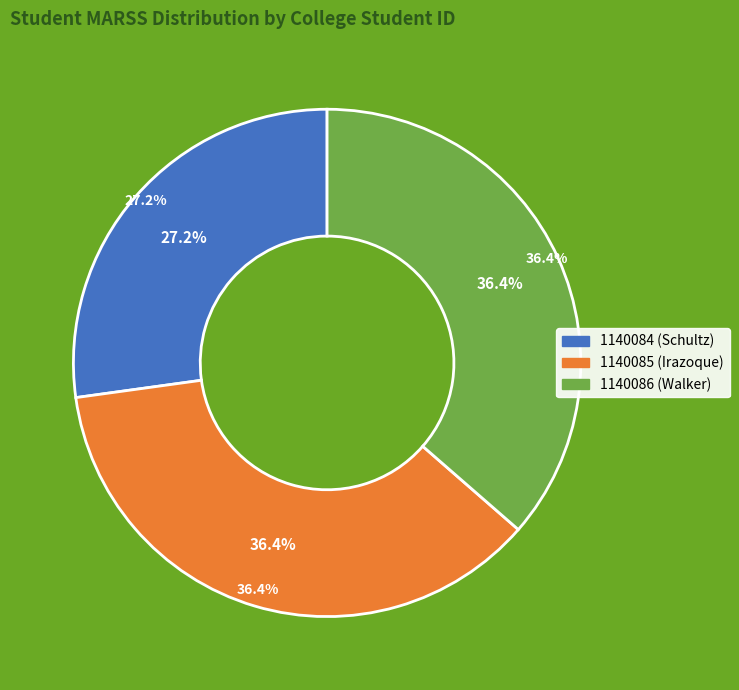

To the nearest percent, what is the difference between the 1140085 (Irazoque) and 1140084 (Schultz) slice percentages?

9%